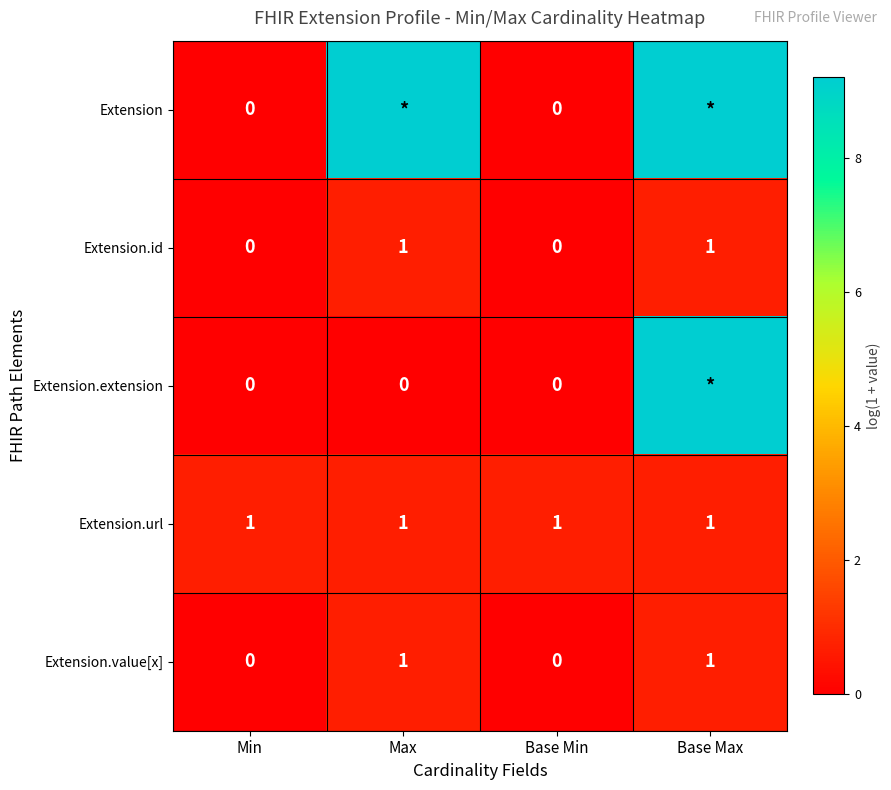

What is the average value of the Extension.url series?

0.7